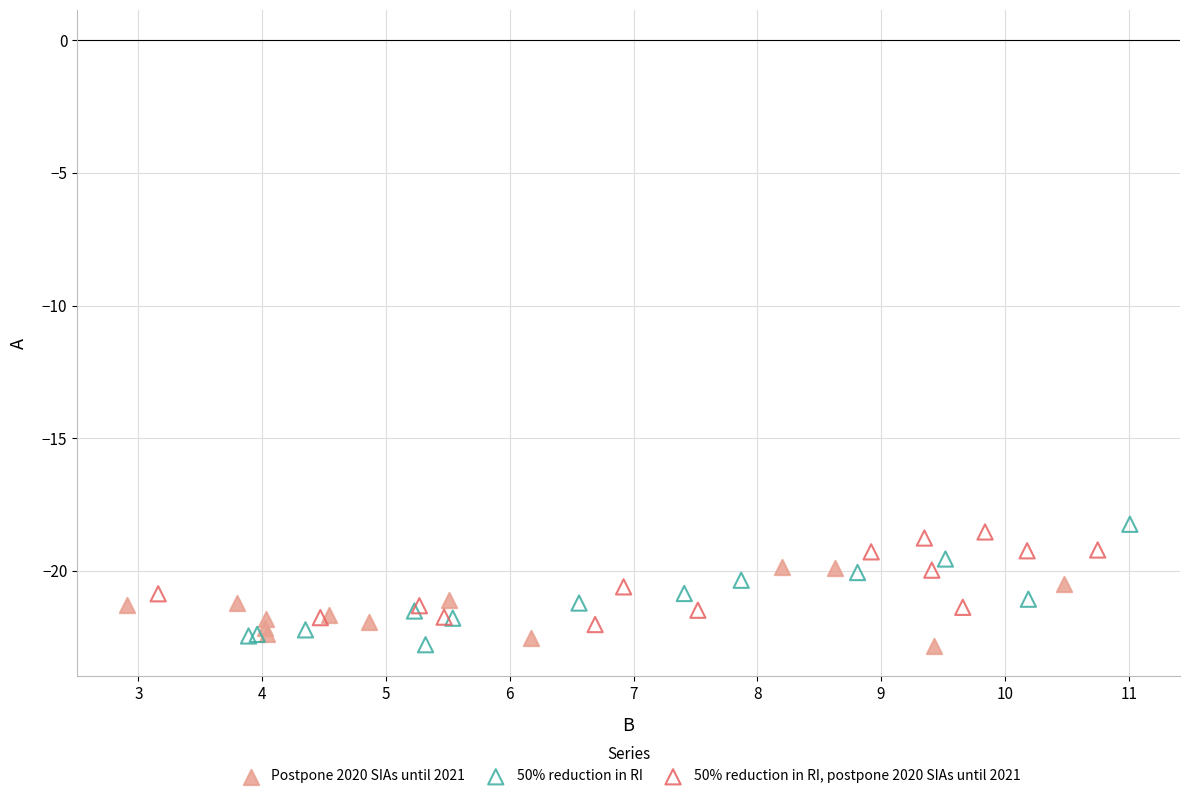

What are all the series names shown in the legend?

Postpone 2020 SIAs until 2021, 50% reduction in RI, 50% reduction in RI, postpone 2020 SIAs until 2021